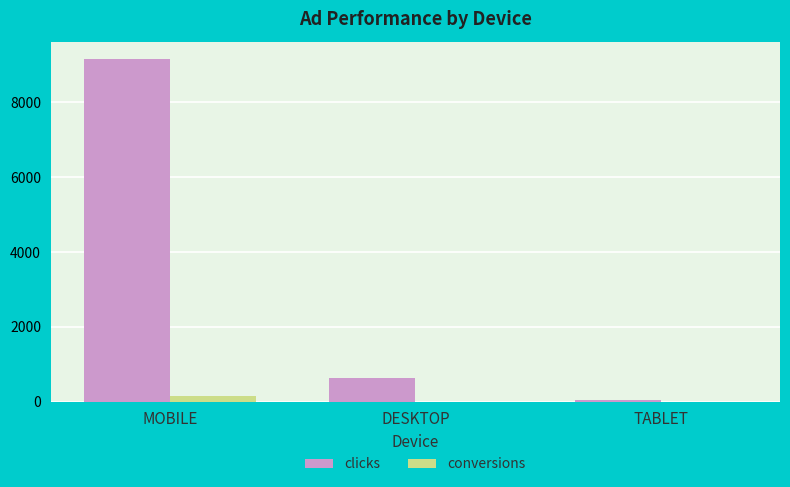

What is the sum of the conversions values at MOBILE and TABLET?

155